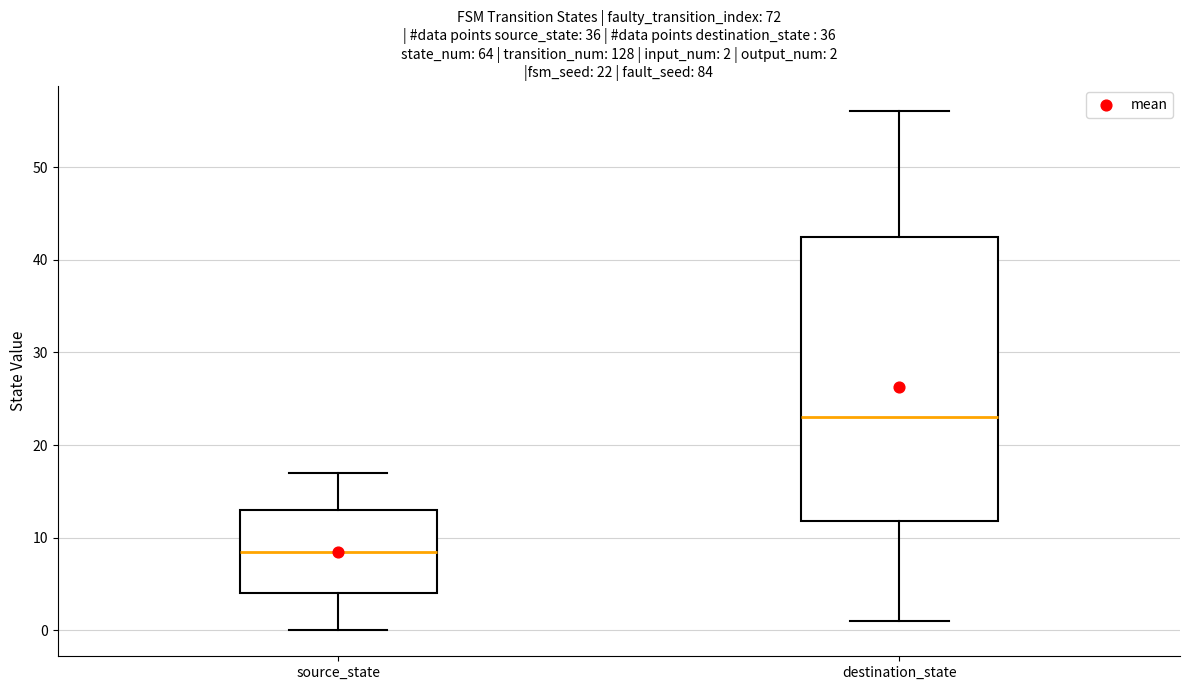

Which box is the tallest, from its lower edge to its upper edge?

destination_state